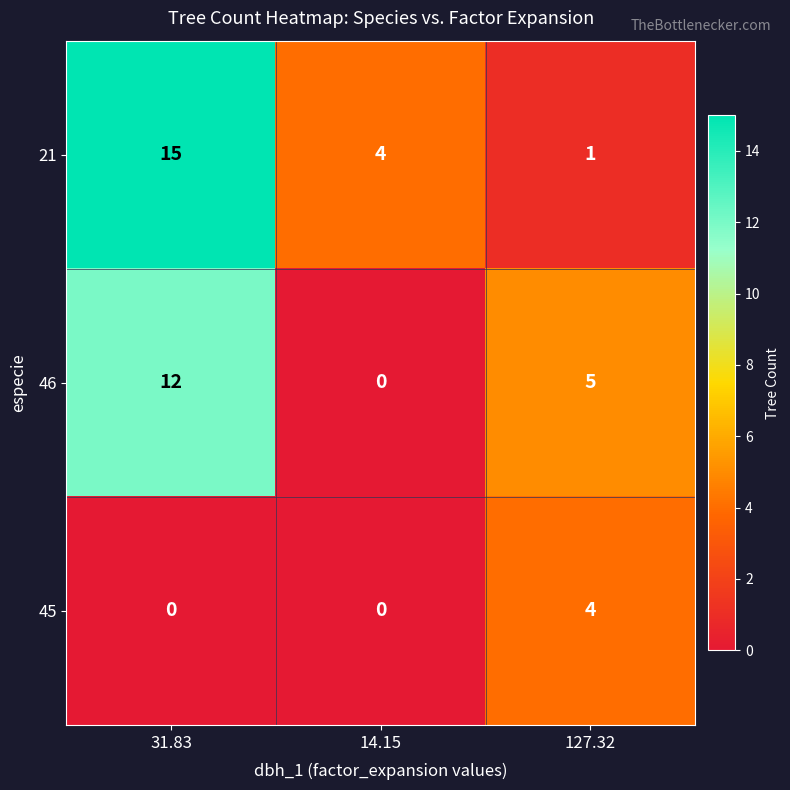

List the series in order of their overall mean, lowest first.

45, 46, 21